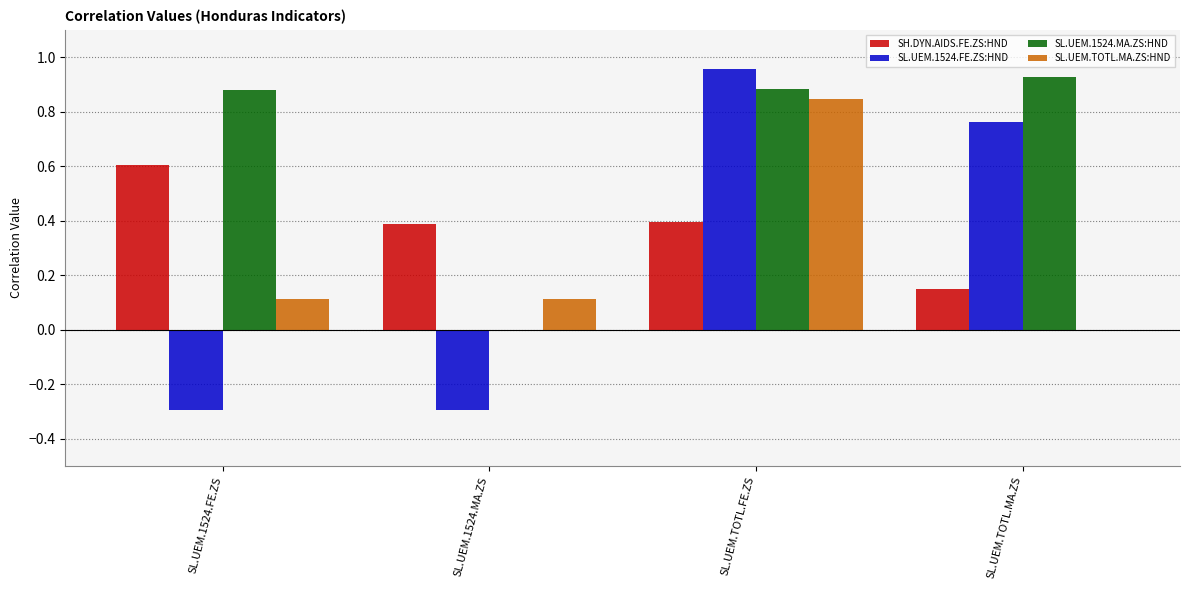

What is the total value across all series at SL.UEM.TOTL.MA.ZS?

1.8